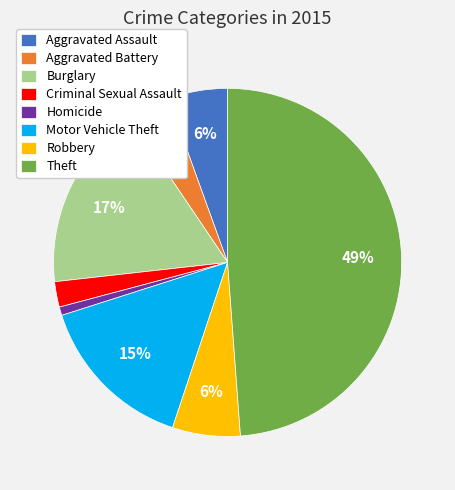

Which category has the smallest portion of the pie?

Homicide